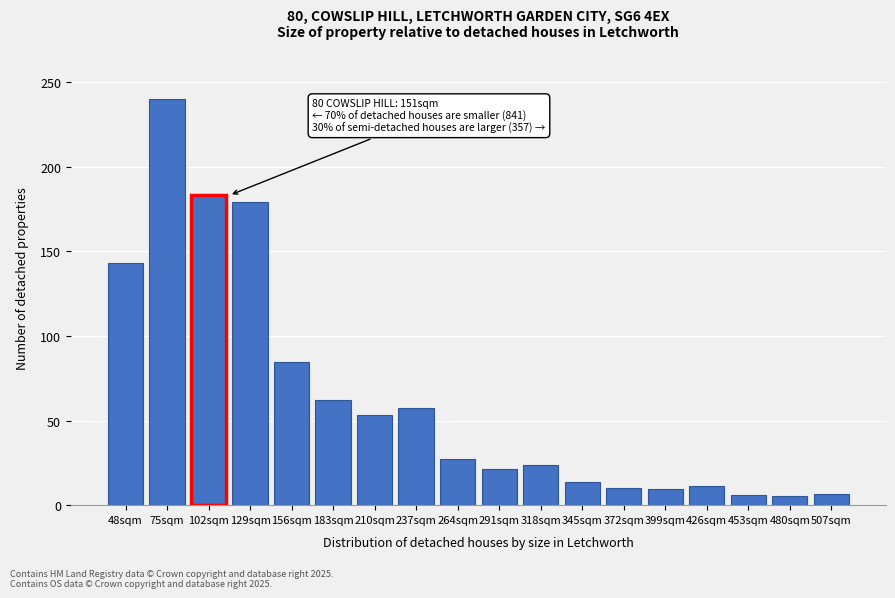

At which label is the value closest to 122?

48sqm